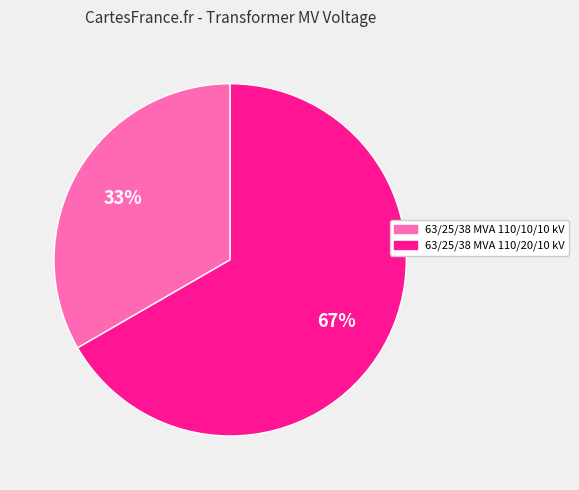

Is 63/25/38 MVA 110/20/10 kV the majority of the pie?

Yes